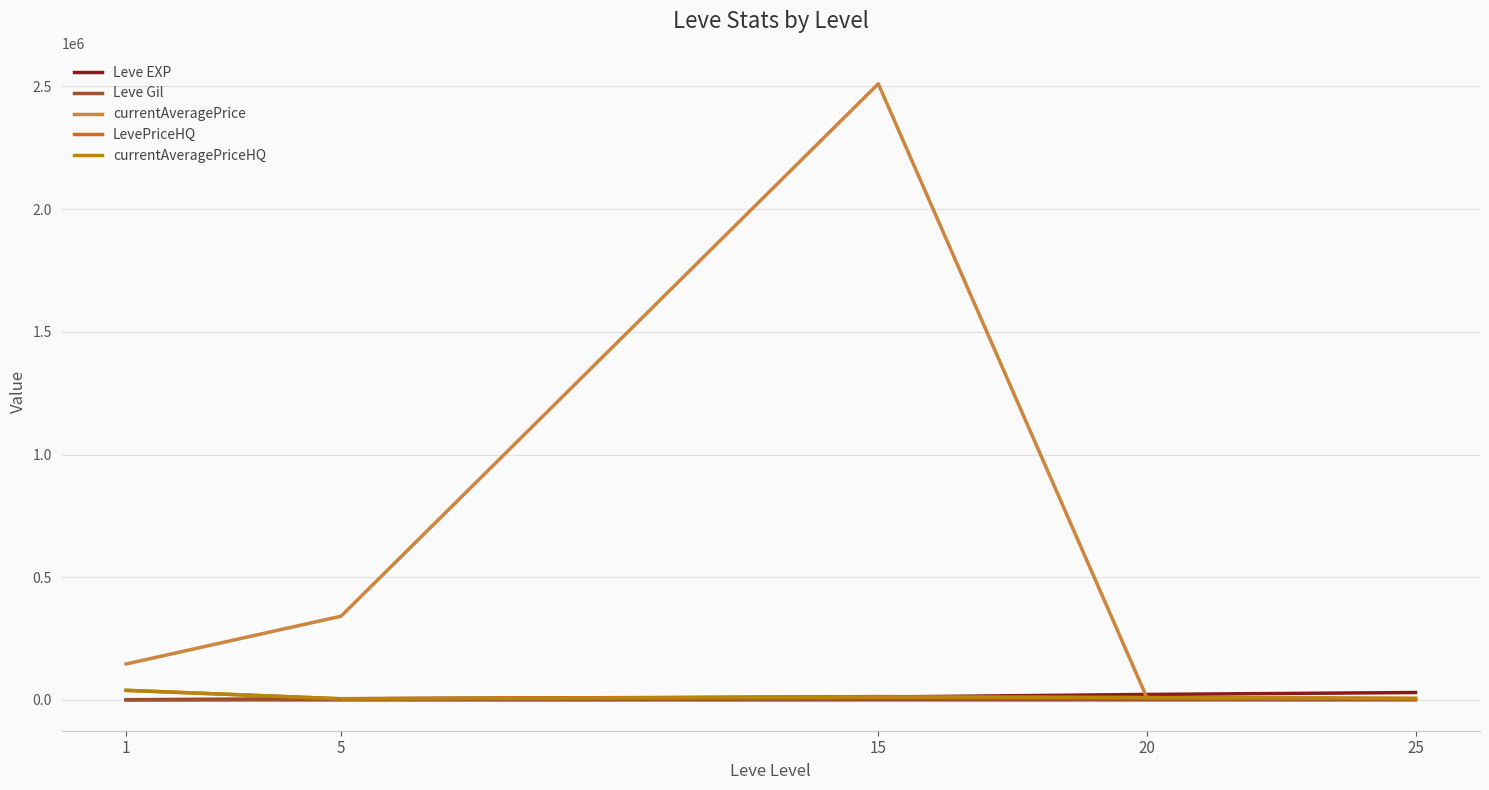

What is the sum of the Leve EXP values at 5 and 1?

5930.0